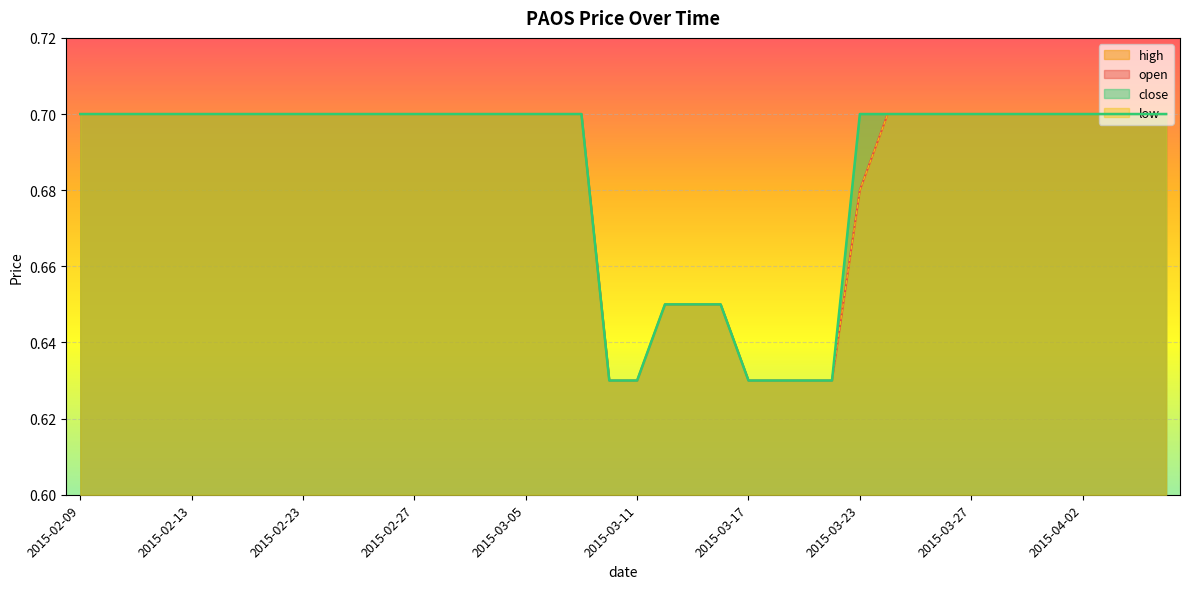

The value of close at 2015-03-30 is 0.4. True or false?

False